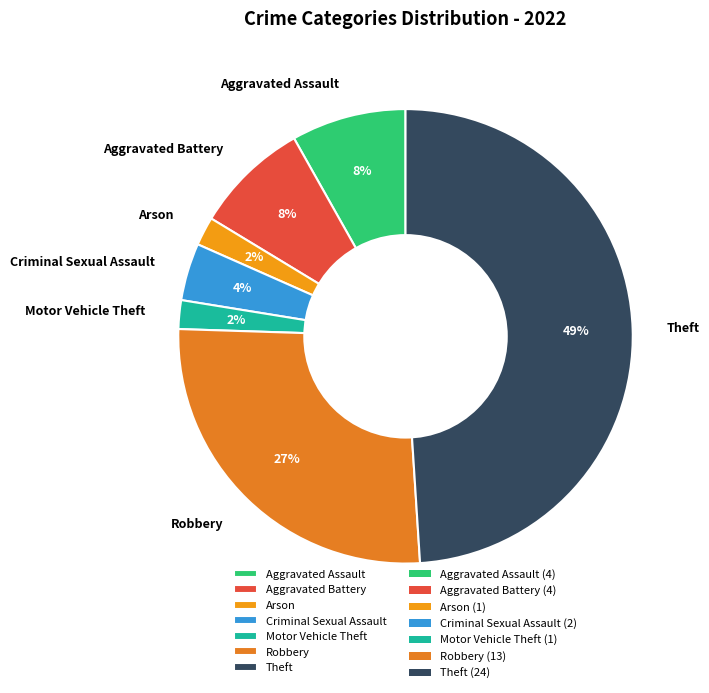

To the nearest percent, what is the difference between the largest and smallest slice percentages?

47%